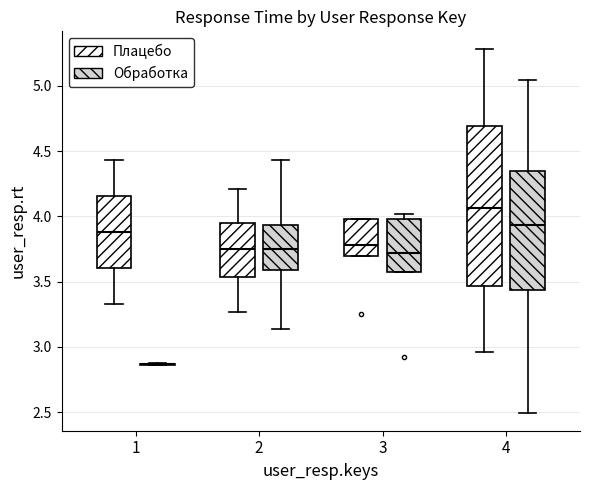

Reading left to right, read every box against the y-axis: the position of its median line, the range the box covers, and the ends of its whiskers. The values are not printed on the chart, so give them approximately, as read against the axis.

1 (Плацебо): median 3.90, box 3.60 to 4.15, whiskers 3.35 to 4.45
1 (Обработка): box collapsed to a line at 2.85, whiskers 2.85 to 2.85
2 (Плацебо): median 3.75, box 3.55 to 3.95, whiskers 3.25 to 4.20
2 (Обработка): median 3.75, box 3.60 to 3.95, whiskers 3.15 to 4.45
3 (Плацебо): median 3.80, box 3.70 to 4.00, whiskers 3.70 to 4.00
3 (Обработка): median 3.70, box 3.55 to 4.00, whiskers 3.55 to 4.00 (just above the box's upper edge)
4 (Плацебо): median 4.05, box 3.45 to 4.70, whiskers 2.95 to 5.30
4 (Обработка): median 3.95, box 3.45 to 4.35, whiskers 2.50 to 5.05